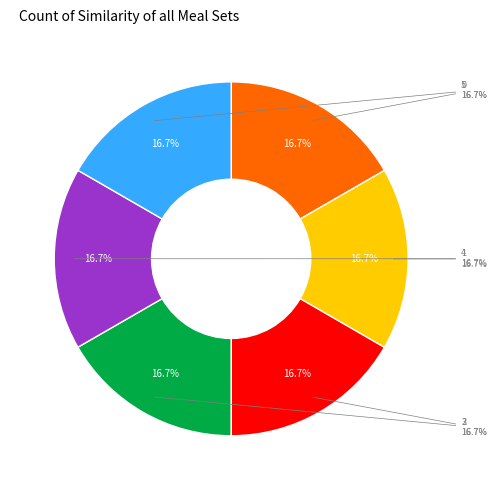

Is there a majority slice in this chart?

No